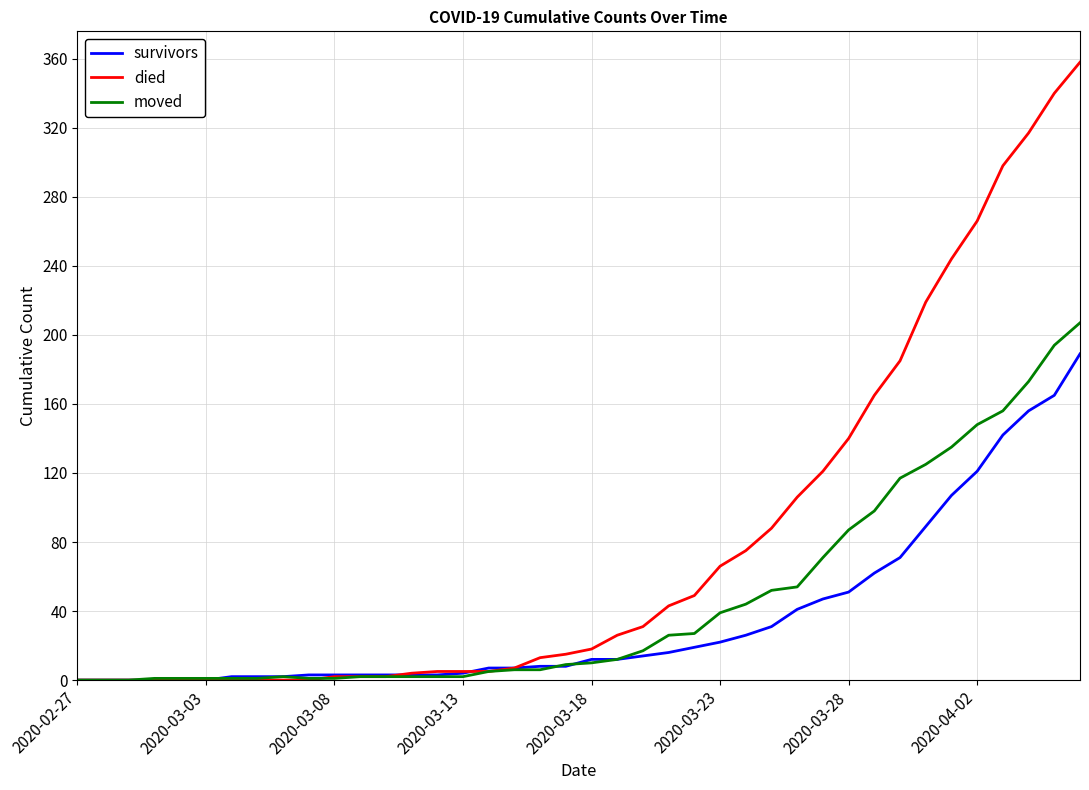

What is the highest value of the survivors series?

189